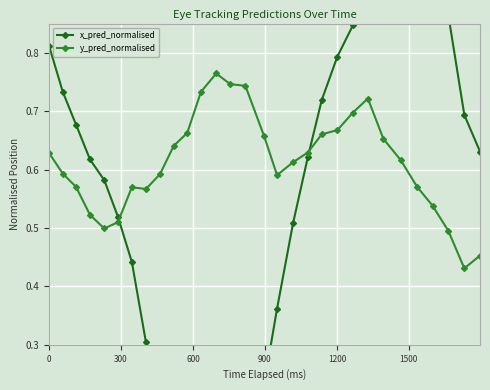

How many y_pred_normalised values are between 0 and 1?

30